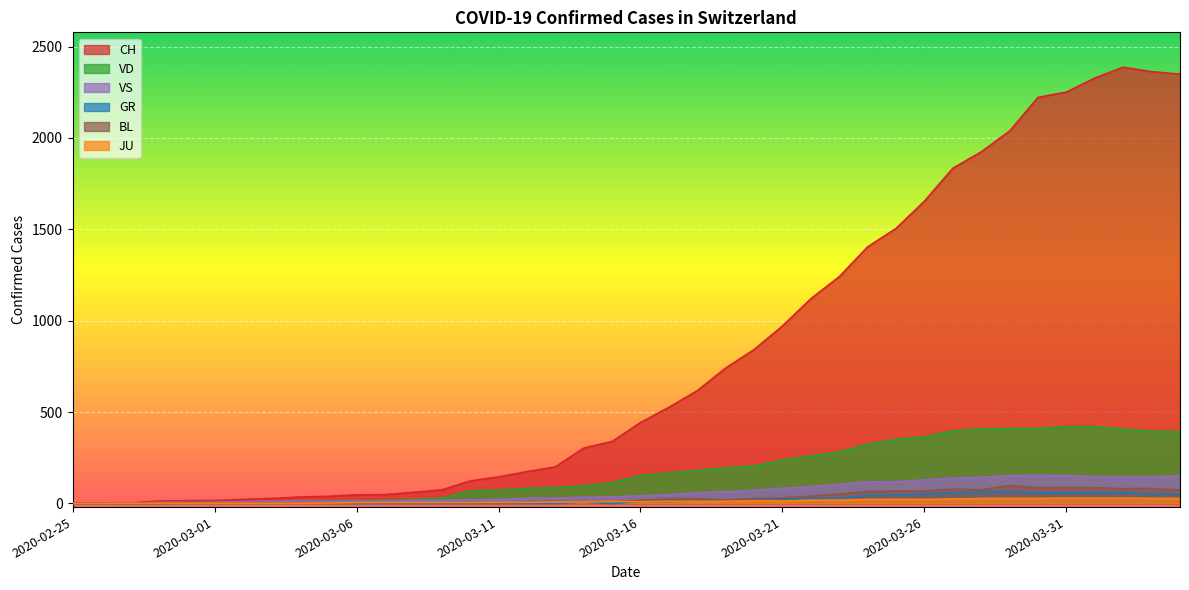

What is the greatest value displayed?

2387